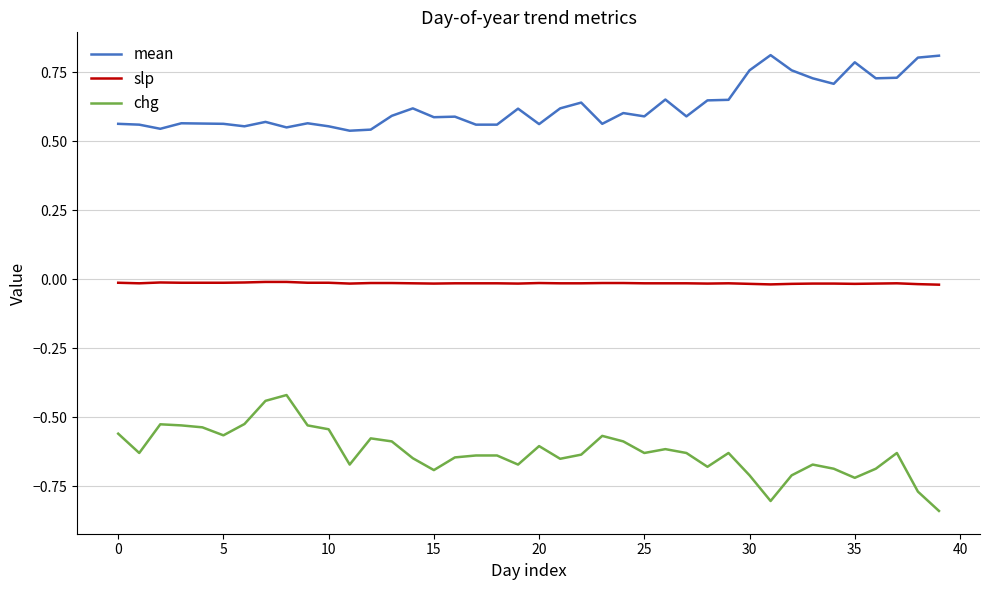

What are all the series names shown in the legend?

mean, slp, chg